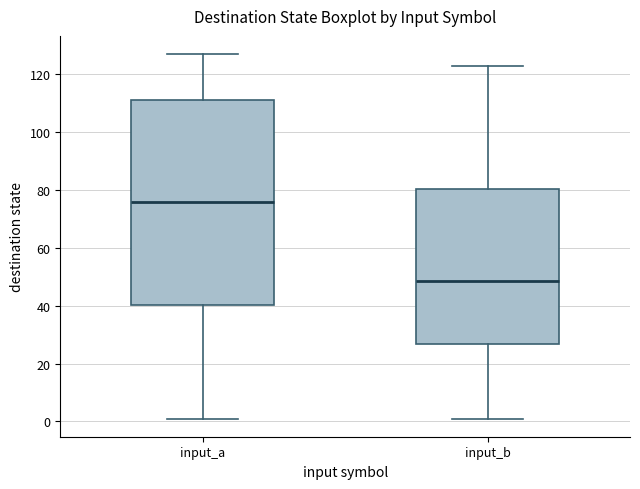

Which box's median line is the lowest?

input_b